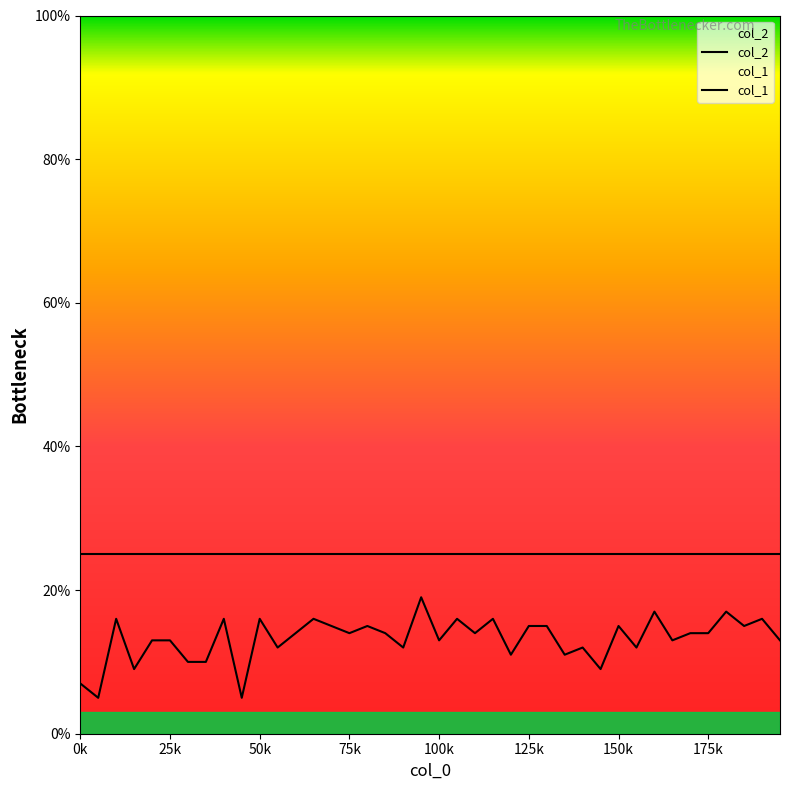

What is the value of the col_2 point at the 15th from the left?

25